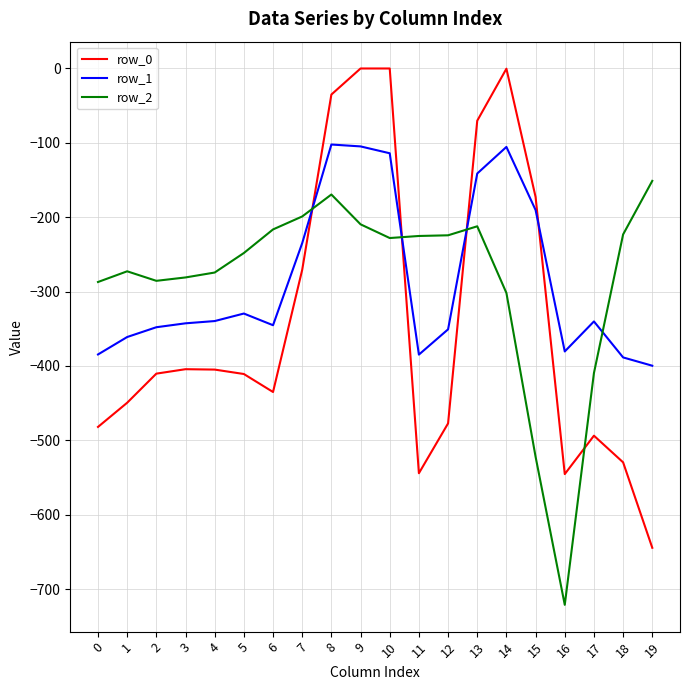

At 8, list the series in order from smallest to largest.

row_2, row_1, row_0